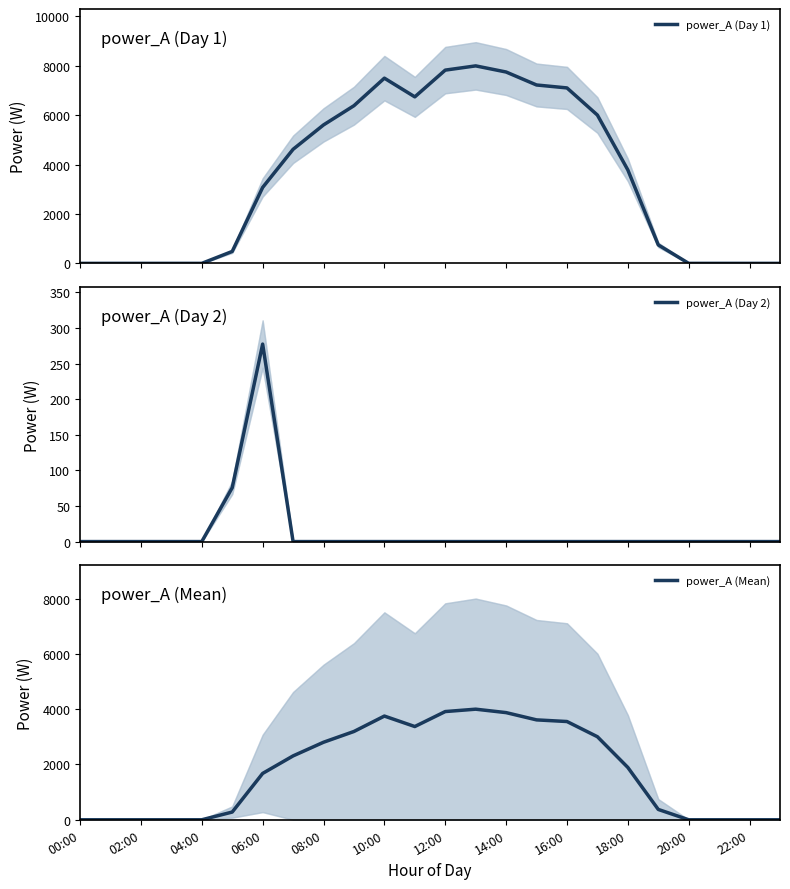

What is the label of the 3rd point from the right?

21